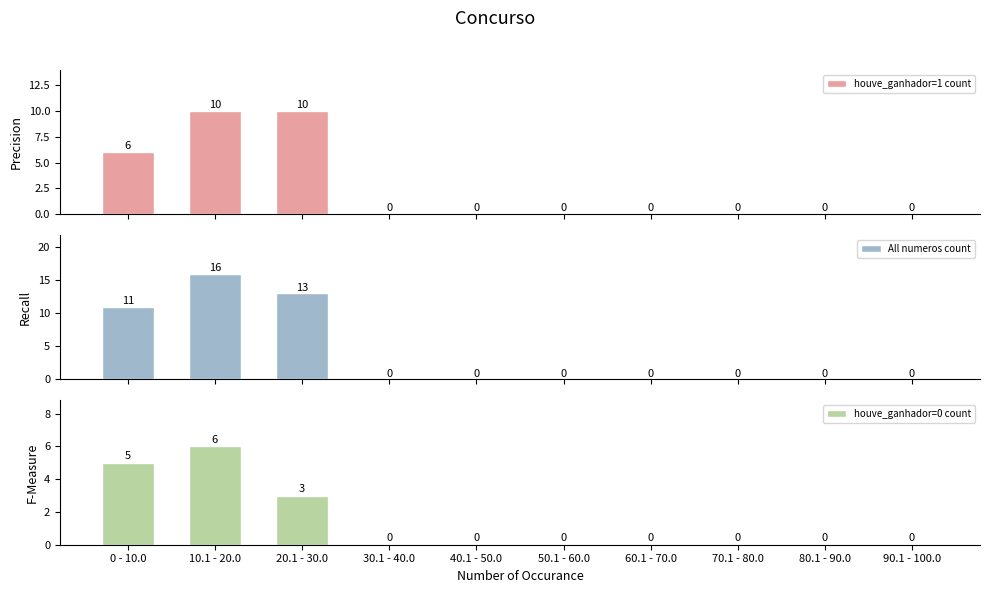

Reading left to right, list all the values displayed in this chart.

houve_ganhador=1 count: 6	10	10	0	0	0	0	0	0	0
All numeros count: 11	16	13	0	0	0	0	0	0	0
houve_ganhador=0 count: 5	6	3	0	0	0	0	0	0	0